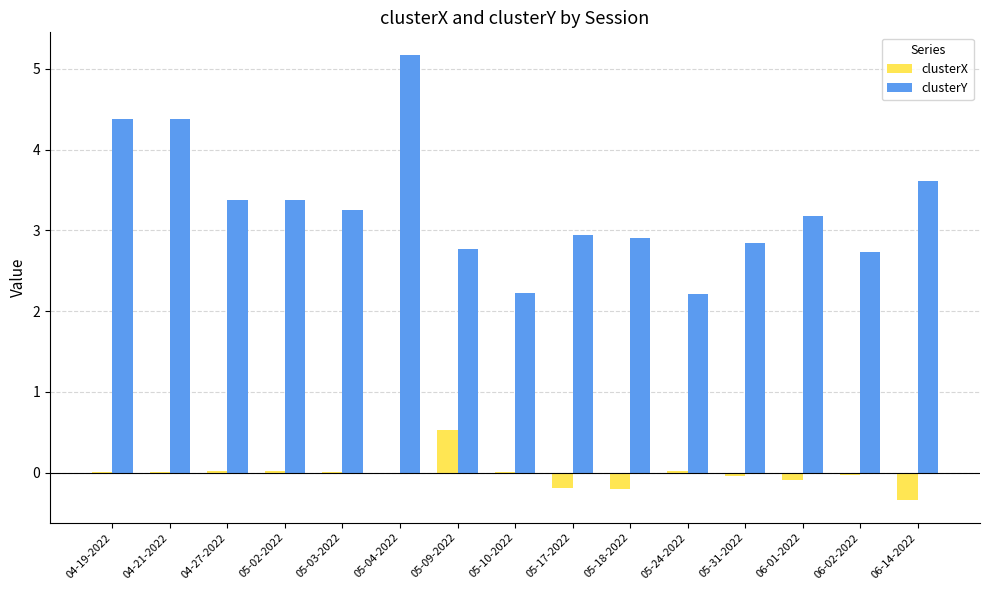

What is the sum of all clusterX values?

-0.3